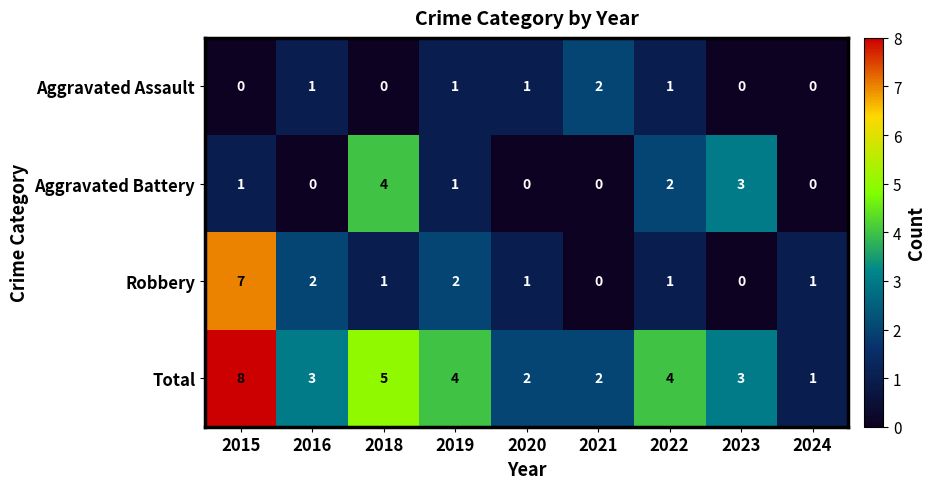

True or false: Robbery has a value of 2 at 2018.

False